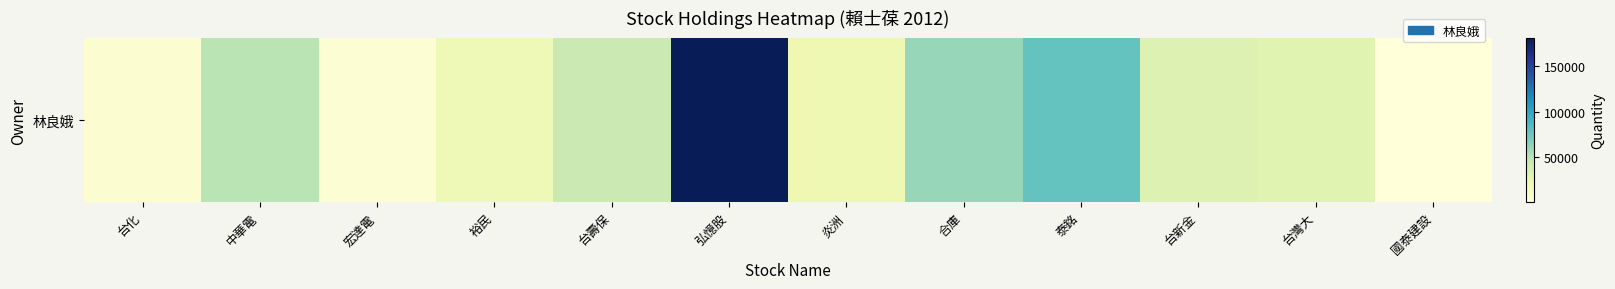

Rank the categories by value from lowest to highest.

國泰建設, 宏達電, 台化, 裕民, 炎洲, 台灣大, 台新金, 台壽保, 中華電, 合庫, 泰銘, 弘憶股